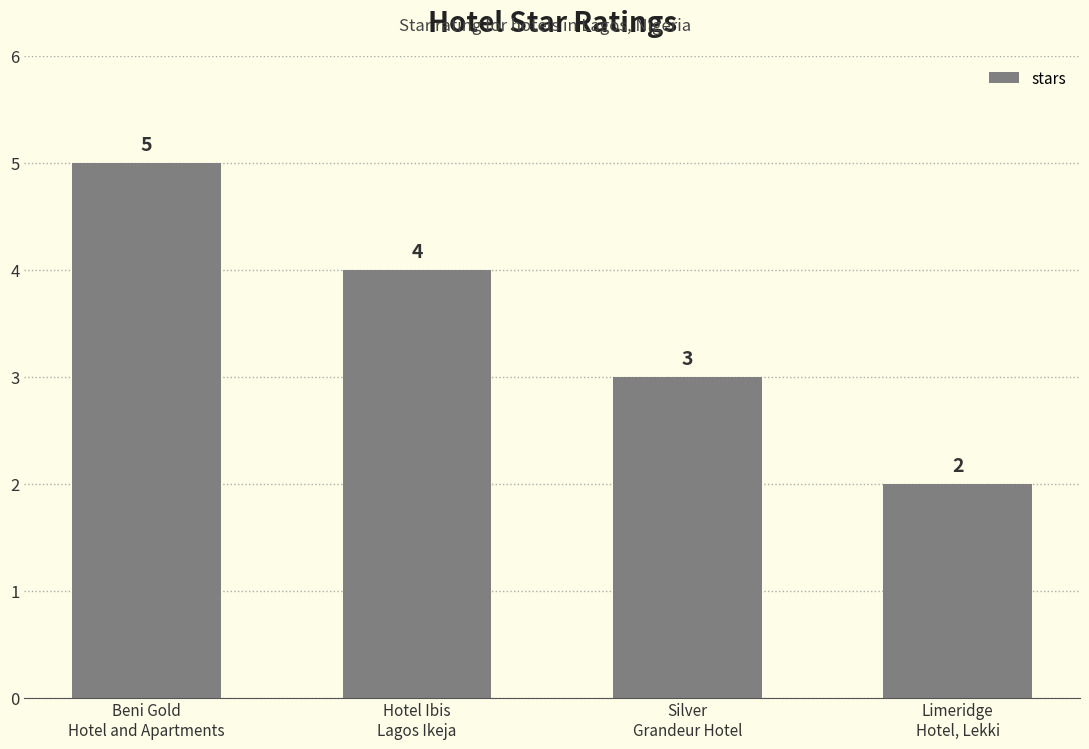

Are the bars grouped side by side (vs. stacked)?

No